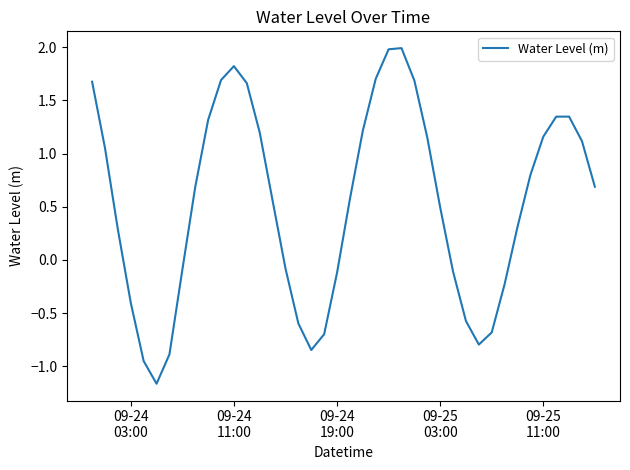

What is the difference between the maximum and minimum values?

3.2